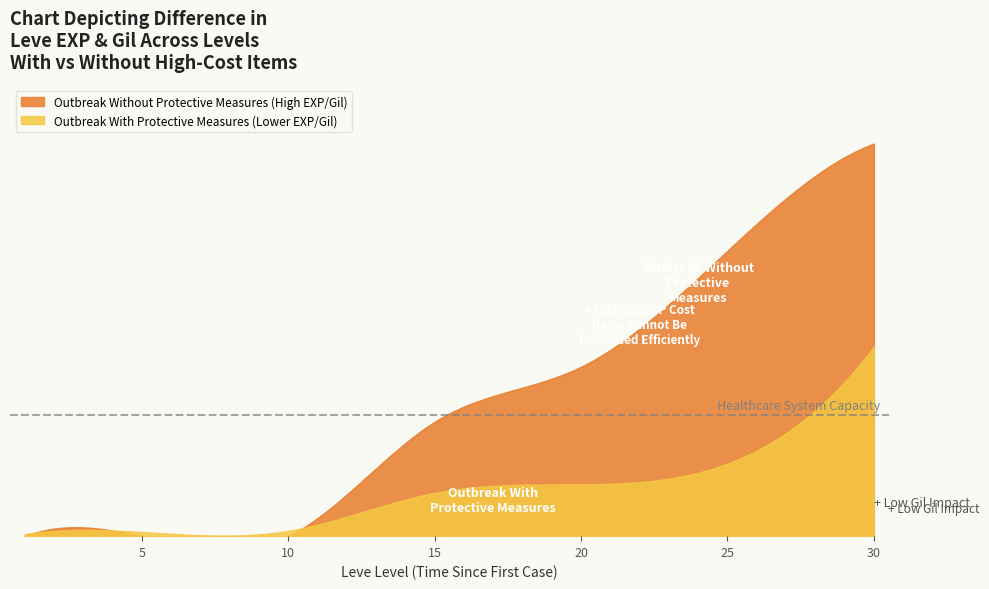

Which series has the largest total across all categories?

Outbreak Without Protective Measures (High EXP/Gil)